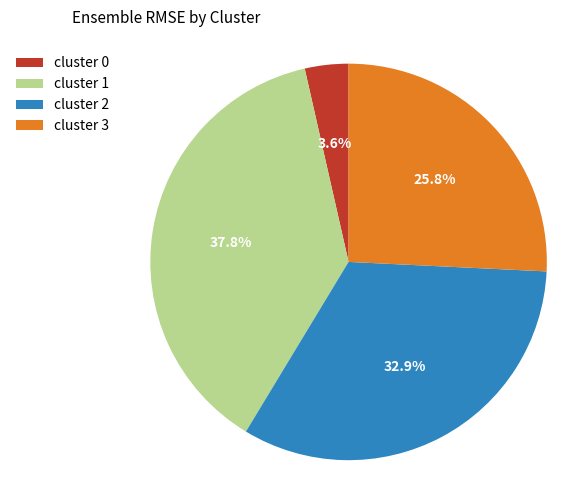

Count the number of slices in the pie.

4